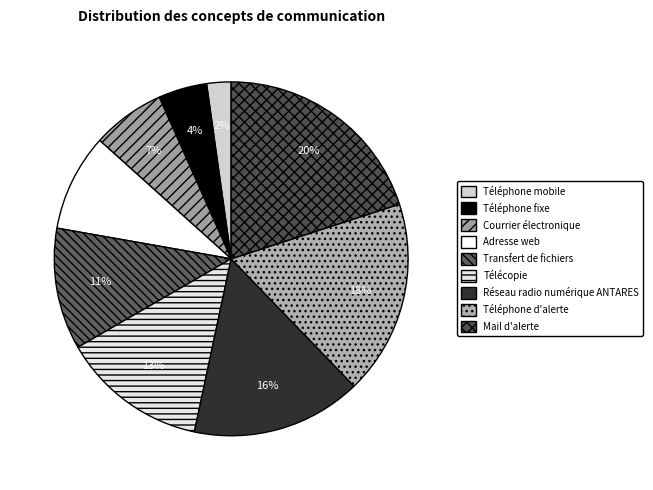

How many segments does this pie chart have?

9